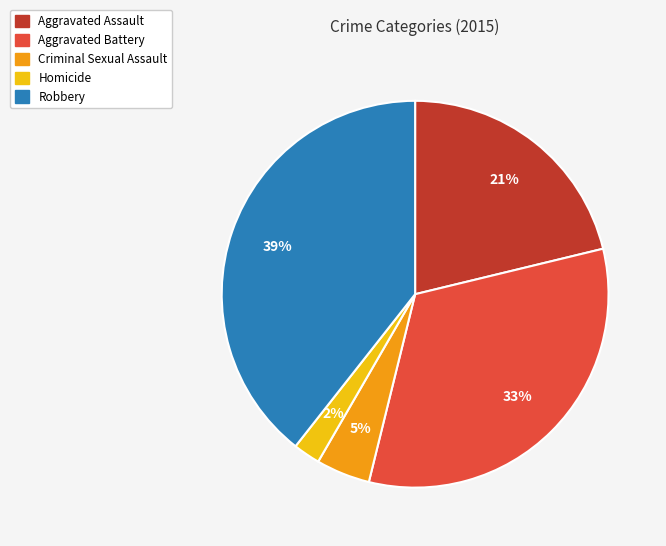

Do Aggravated Assault and Criminal Sexual Assault together represent more than half of the pie?

No